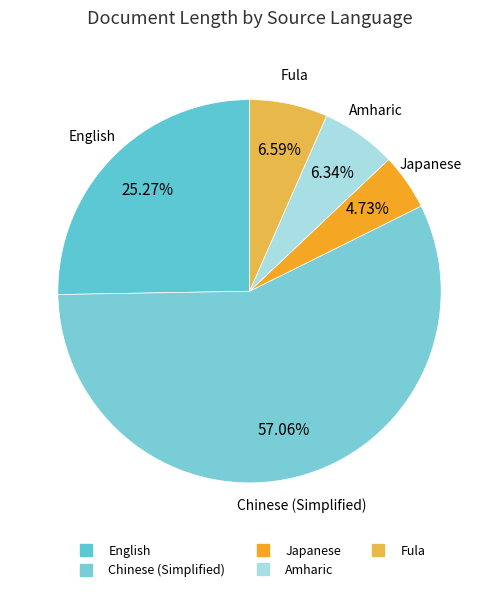

What is the smallest slice in the pie chart?

Japanese